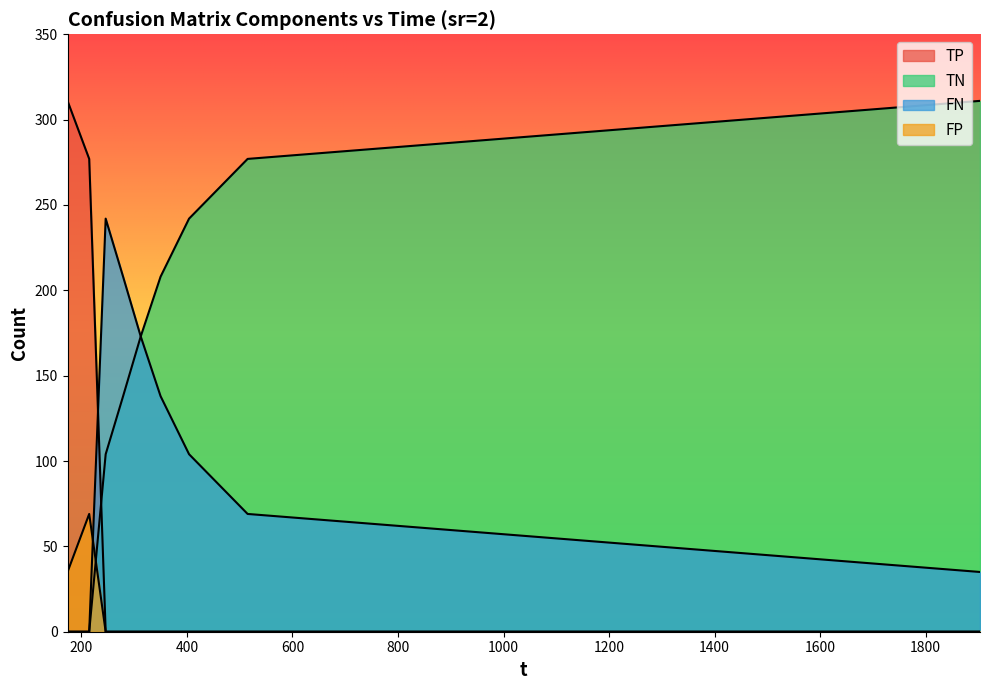

What is the maximum value shown in the chart?

311